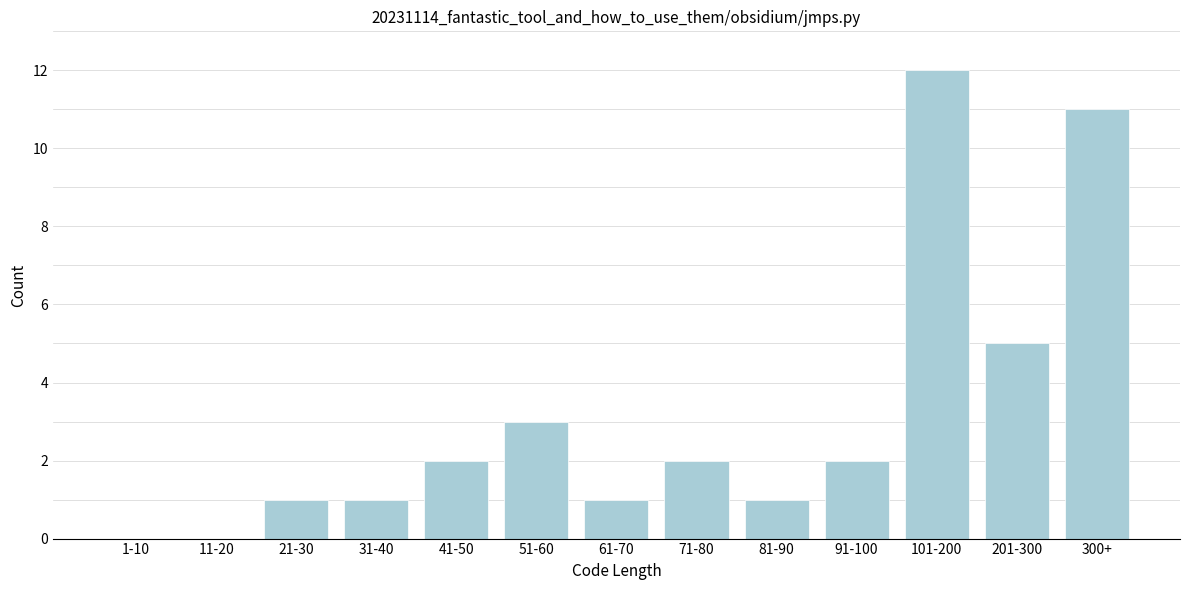

Reading left to right, extract all data points from this chart.

1-10=0	11-20=0	21-30=1	31-40=1	41-50=2	51-60=3	61-70=1	71-80=2	81-90=1	91-100=2	101-200=12	201-300=5	300+=11